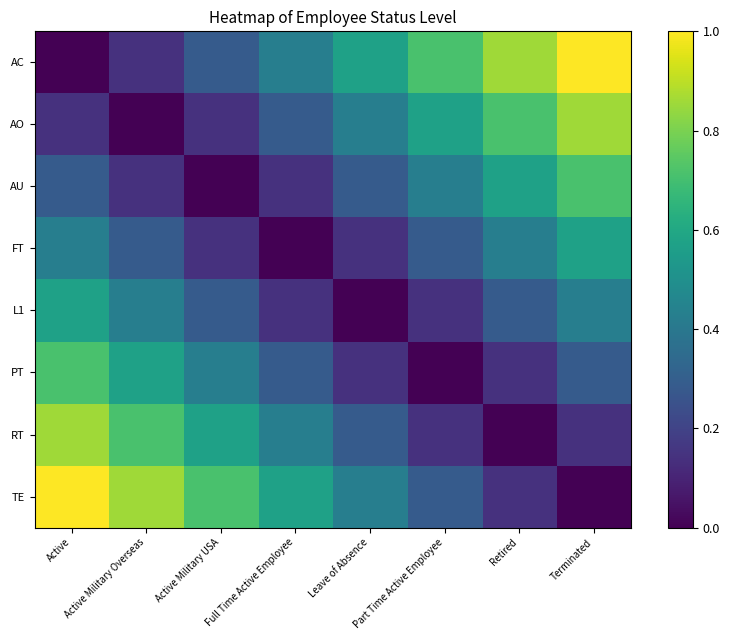

What is the spread (max minus min) of values at Terminated?

1.0